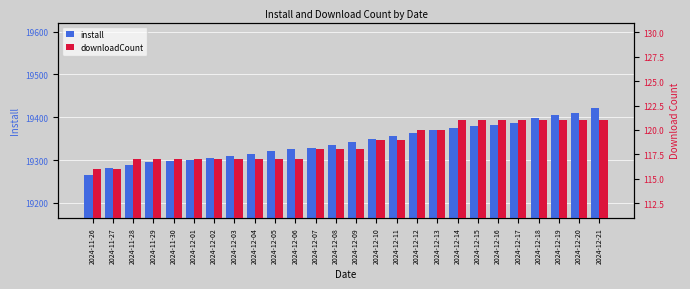

What is the difference between the highest and lowest values at 2024-12-09?

19223